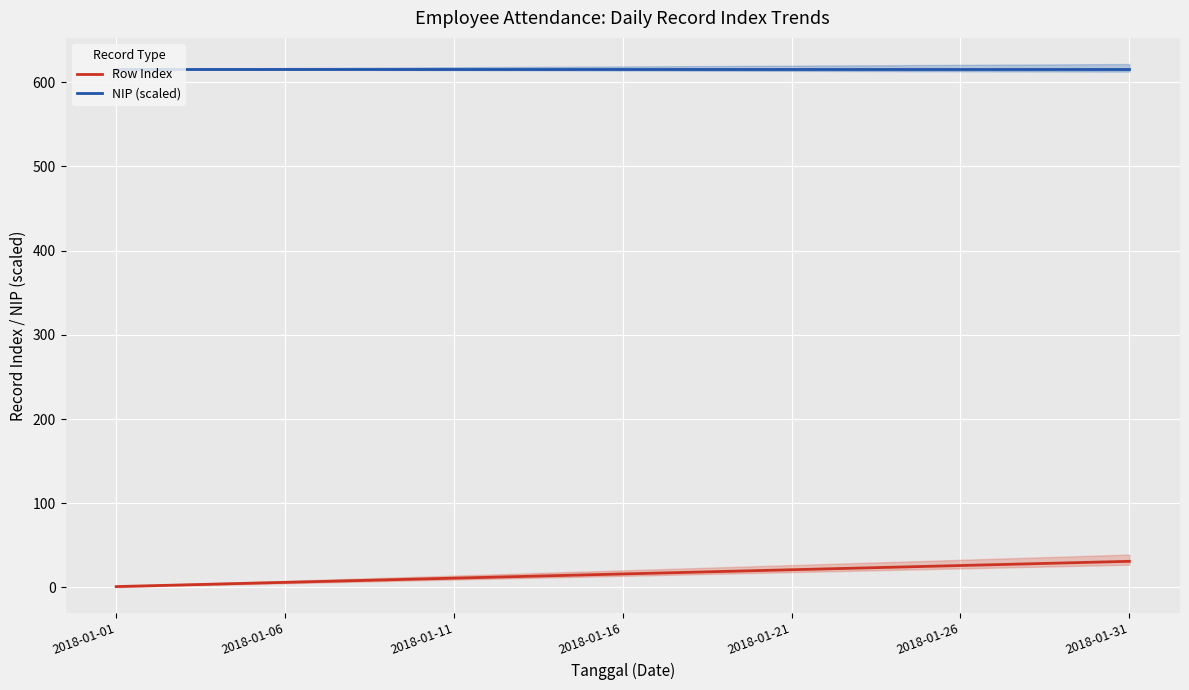

List the series in order of their peak value, highest first.

NIP (scaled), Row Index